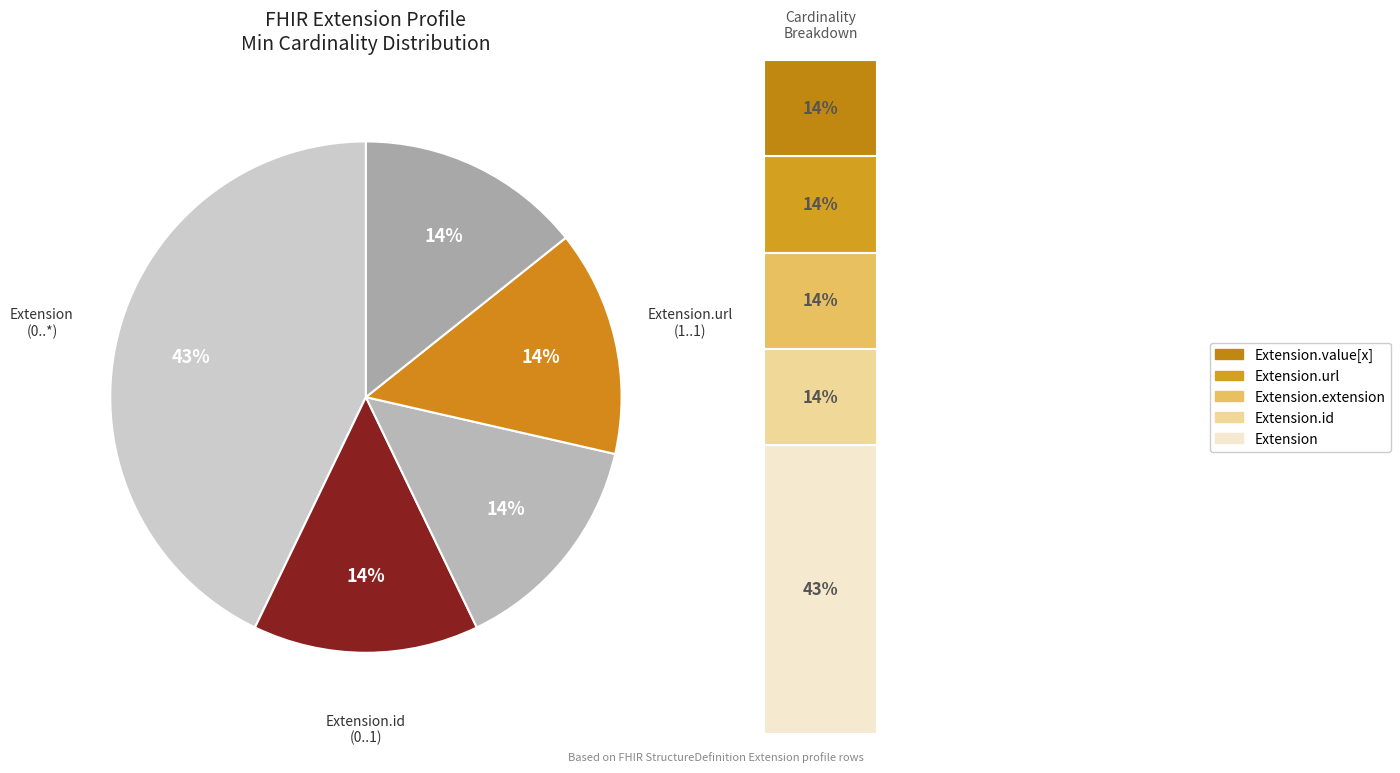

To the nearest percent, what is the average slice percentage?

20%